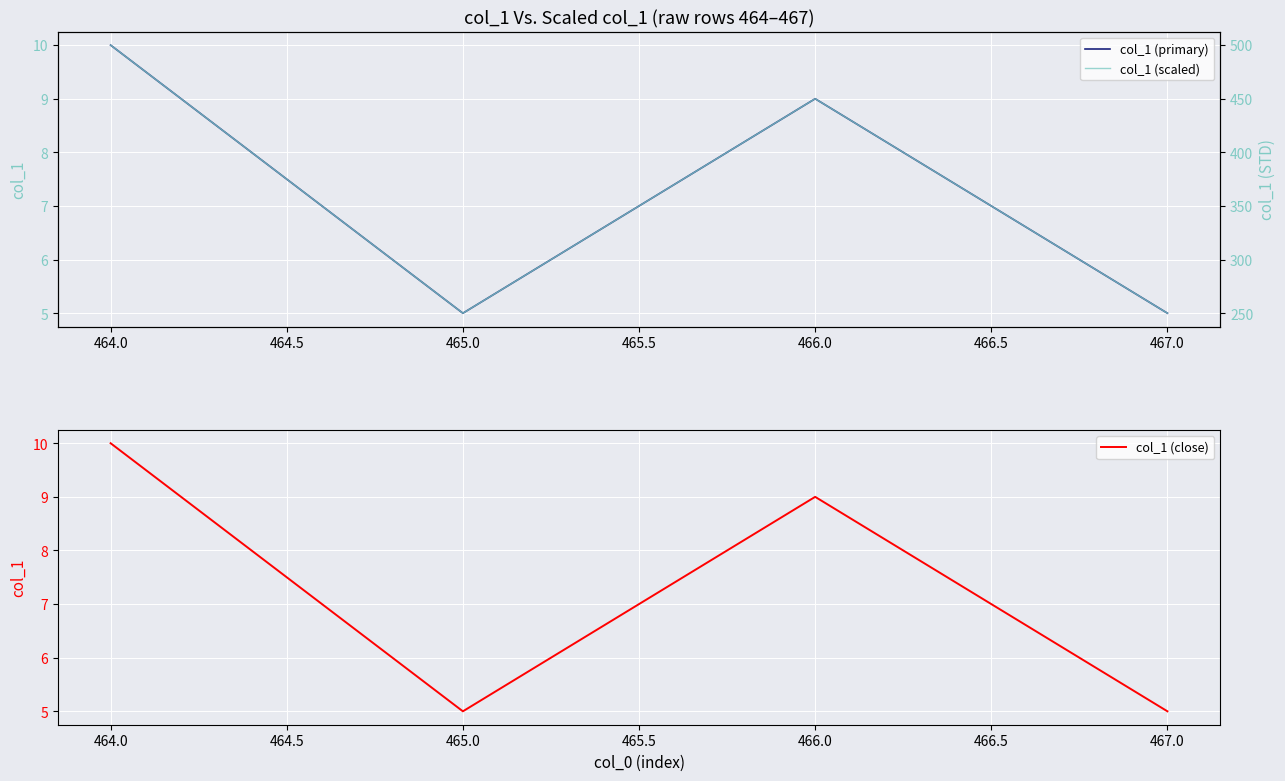

True or false: col_1 (primary) has a value of 5 at 465.0.

True